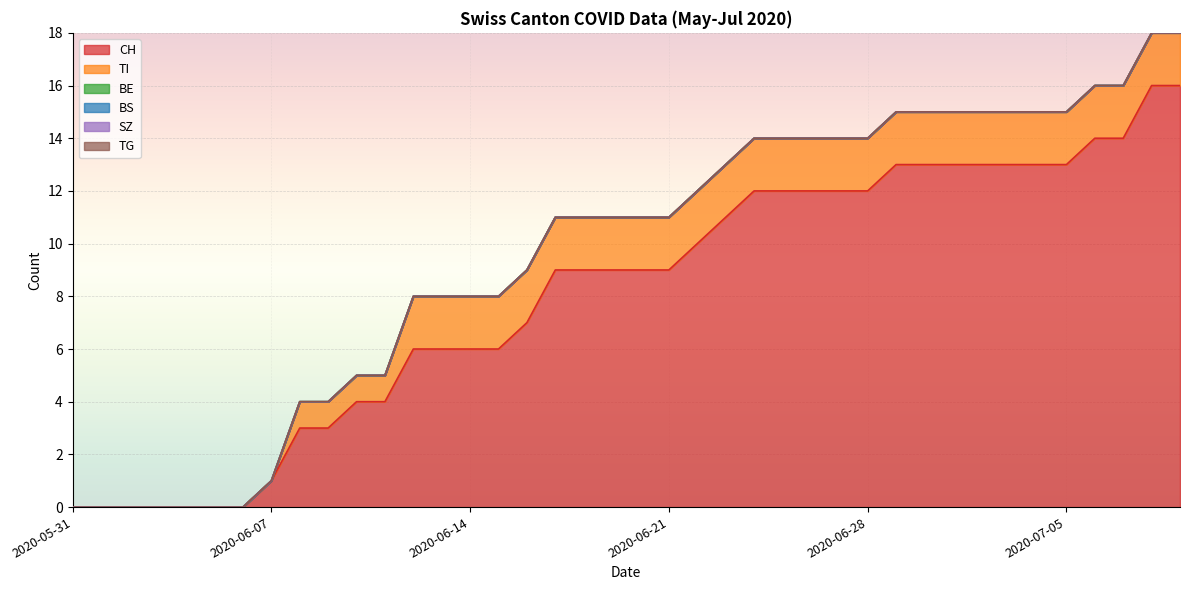

Reading left to right, extract all data points from this chart.

CH: 0	0	0	0	0	0	0	1	3	3	4	4	6	6	6	6	7	9	9	9	9	9	10	11	12	12	12	12	12	13	13	13	13	13	13	13	14	14	16	16
TI: 0	0	0	0	0	0	0	0	1	1	1	1	2	2	2	2	2	2	2	2	2	2	2	2	2	2	2	2	2	2	2	2	2	2	2	2	2	2	2	2
BE: 0	0	0	0	0	0	0	0	0	0	0	0	0	0	0	0	0	0	0	0	0	0	0	0	0	0	0	0	0	0	0	0	0	0	0	0	0	0	0	0
BS: 0	0	0	0	0	0	0	0	0	0	0	0	0	0	0	0	0	0	0	0	0	0	0	0	0	0	0	0	0	0	0	0	0	0	0	0	0	0	0	0
SZ: 0	0	0	0	0	0	0	0	0	0	0	0	0	0	0	0	0	0	0	0	0	0	0	0	0	0	0	0	0	0	0	0	0	0	0	0	0	0	0	0
TG: 0	0	0	0	0	0	0	0	0	0	0	0	0	0	0	0	0	0	0	0	0	0	0	0	0	0	0	0	0	0	0	0	0	0	0	0	0	0	0	0